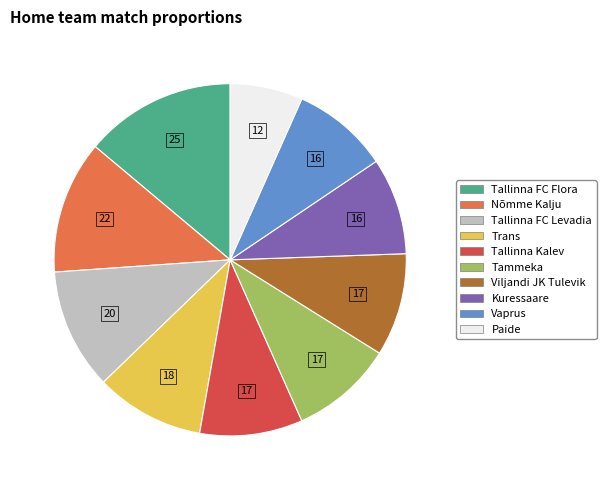

What is the smallest slice in the pie chart?

Paide